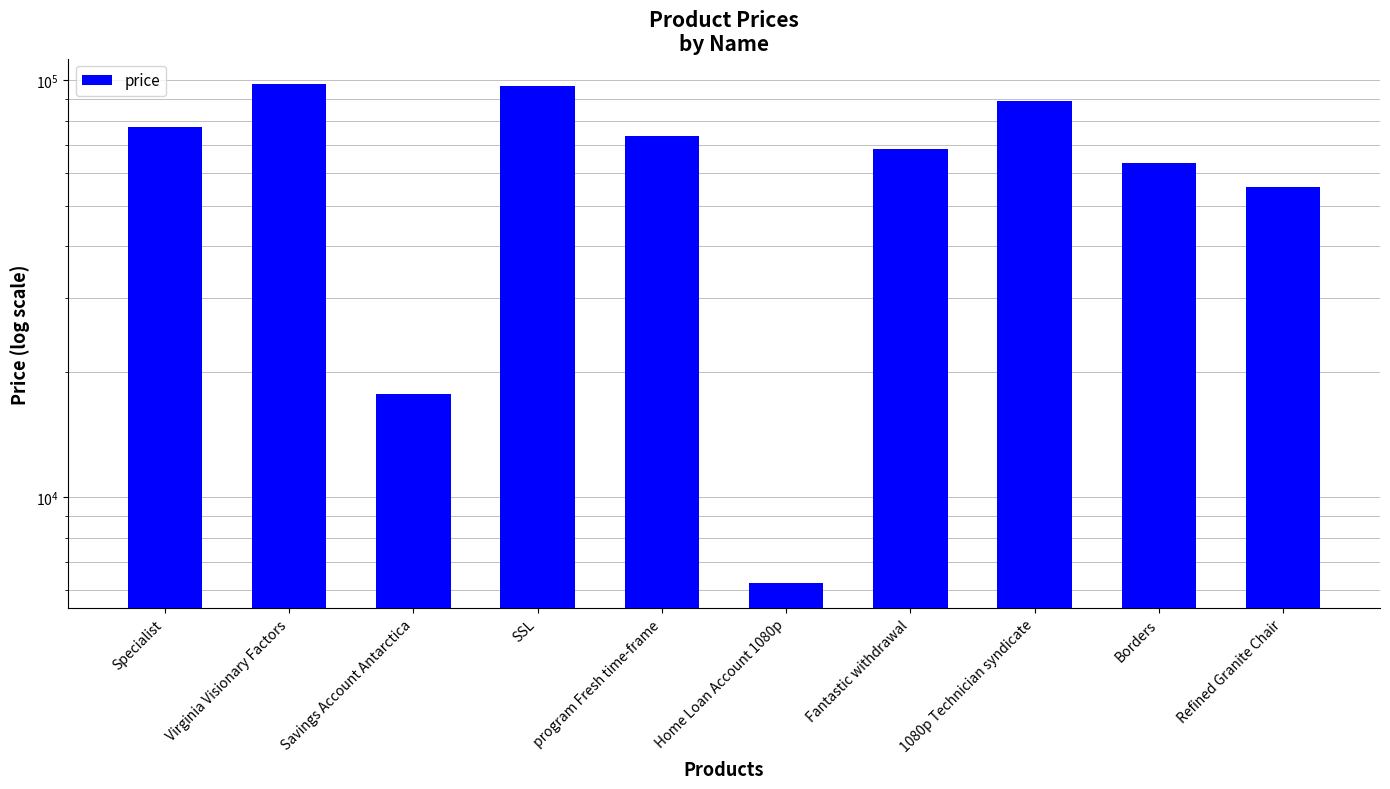

What is the label of the 2nd bar from the right?

Borders